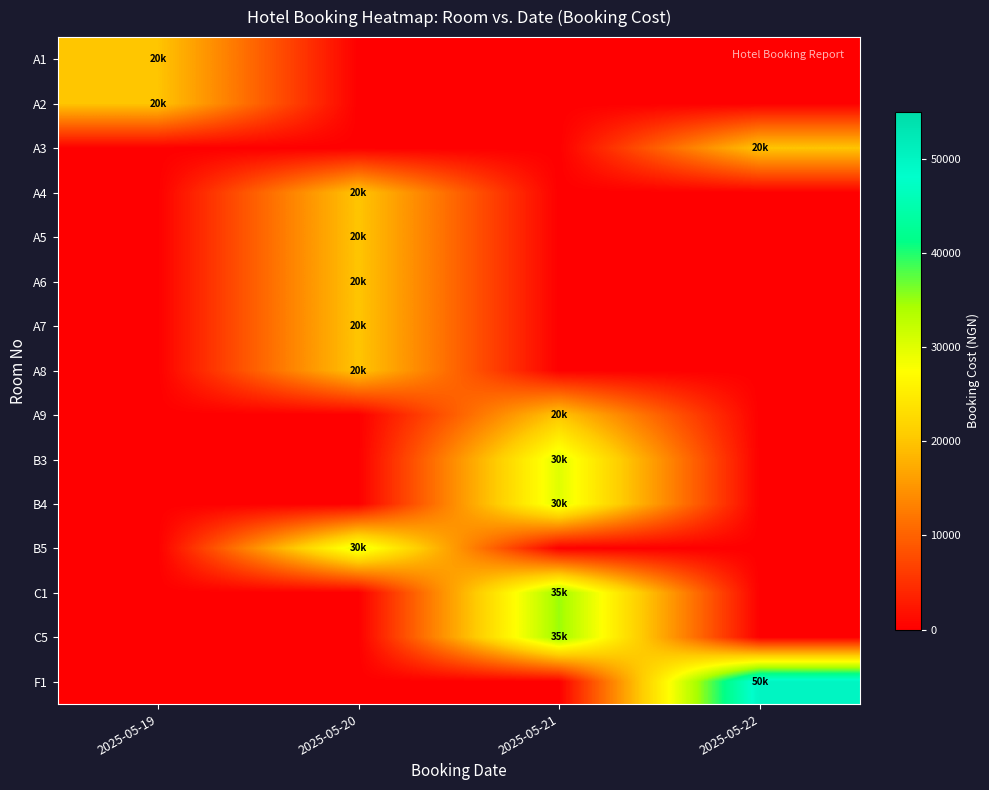

Between 2025-05-21 and 2025-05-19, which is larger?

2025-05-19